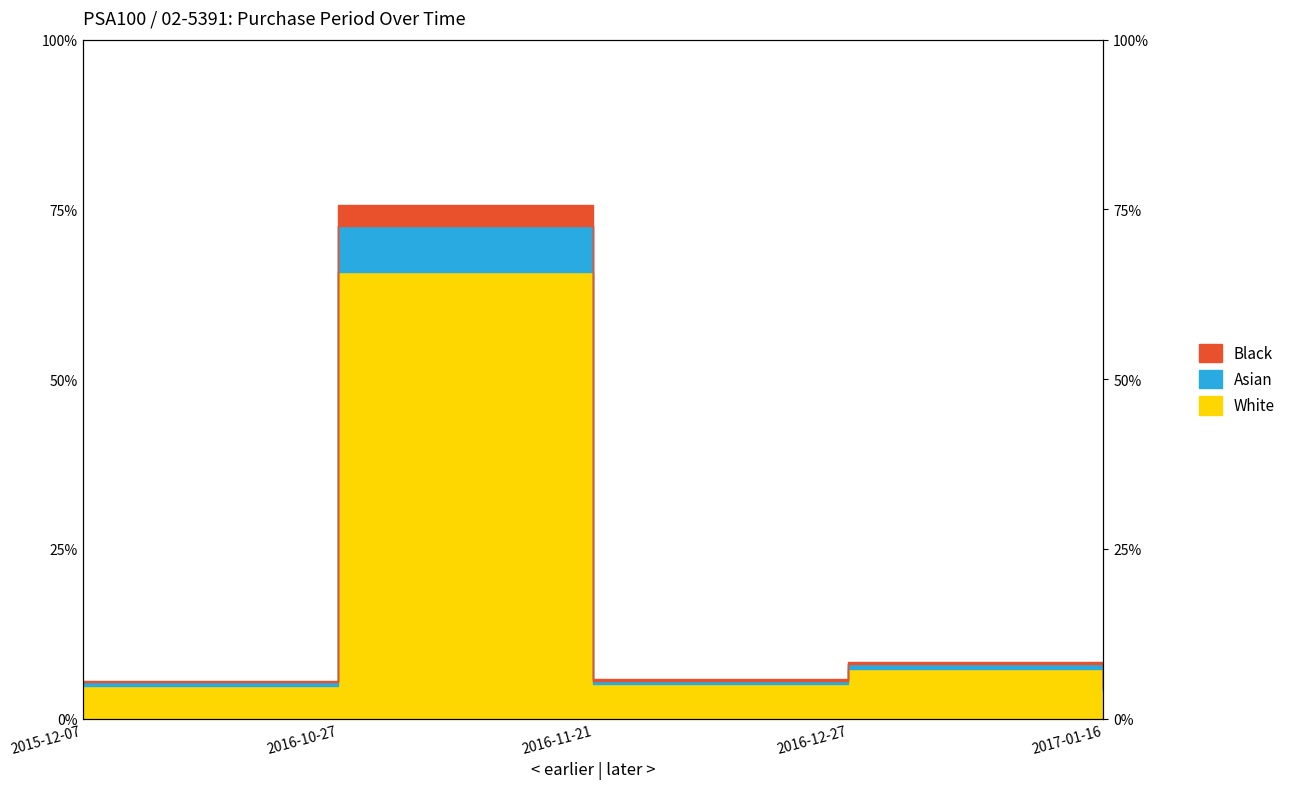

How many categories are shown in the chart?

5